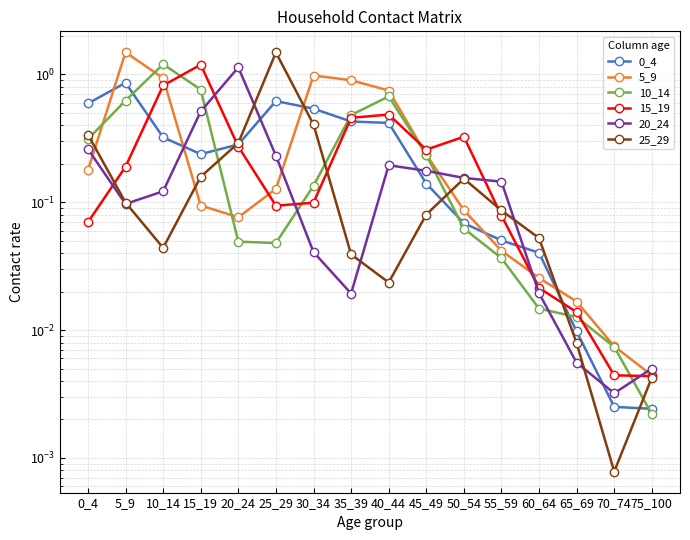

What is the average value of the 10_14 series?

0.3